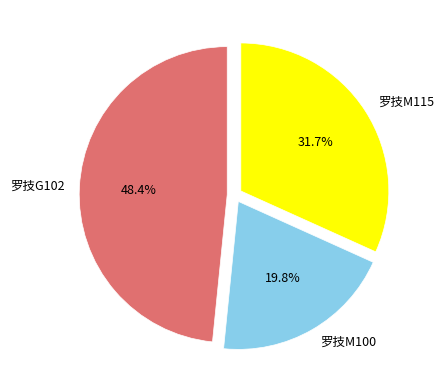

To the nearest percent, what is the average slice percentage?

33%